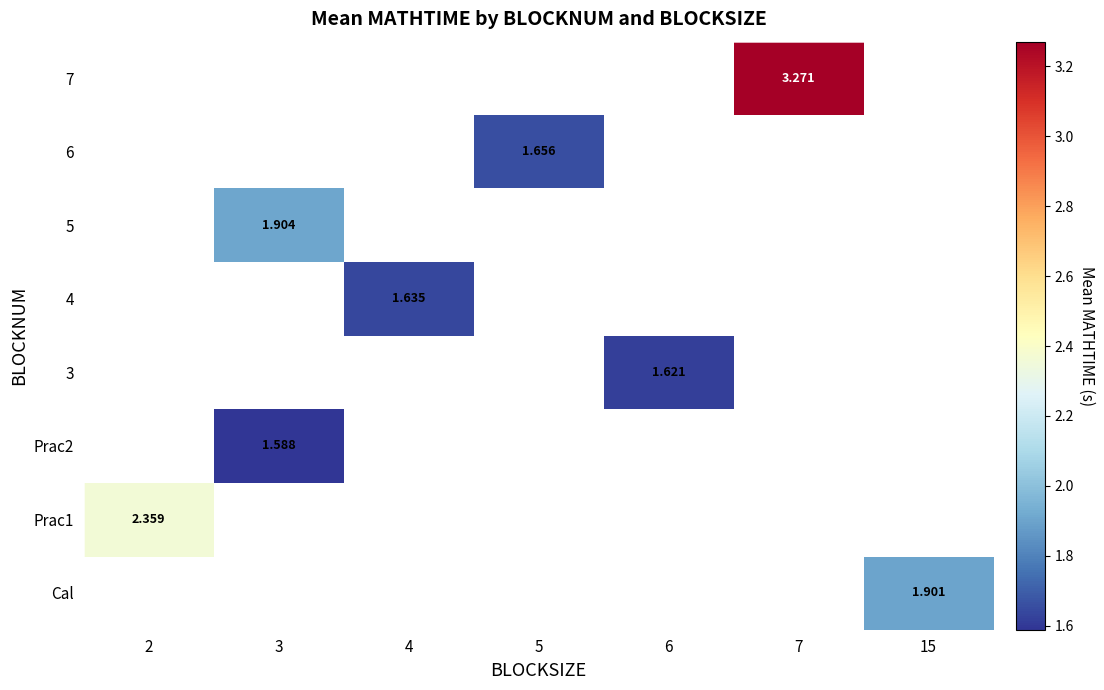

What is the maximum value shown in the chart?

3.3